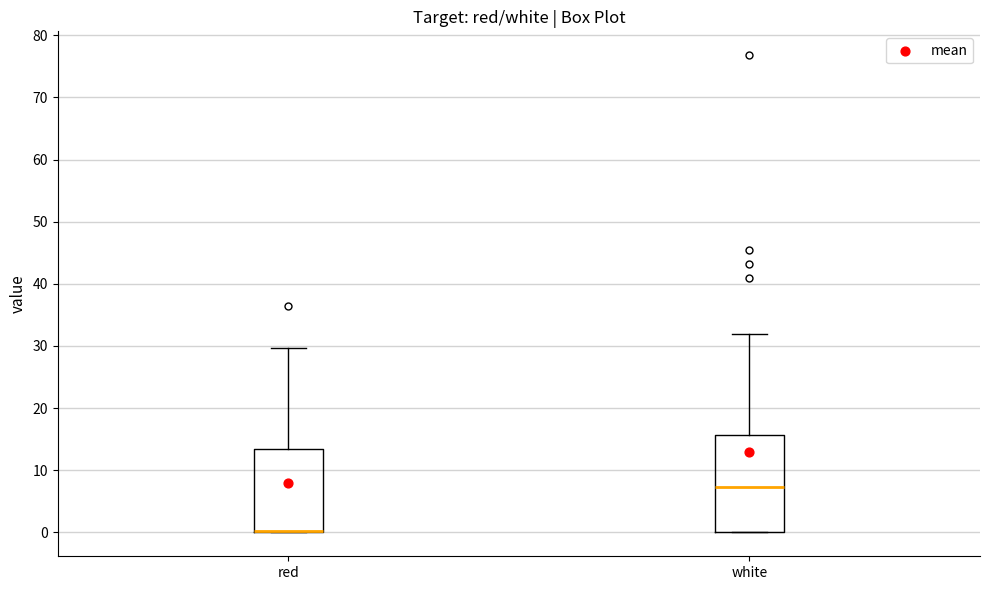

Where does the upper whisker of the box for white end on the y-axis? The values are not printed on the chart, so give them approximately, as read against the axis.

32